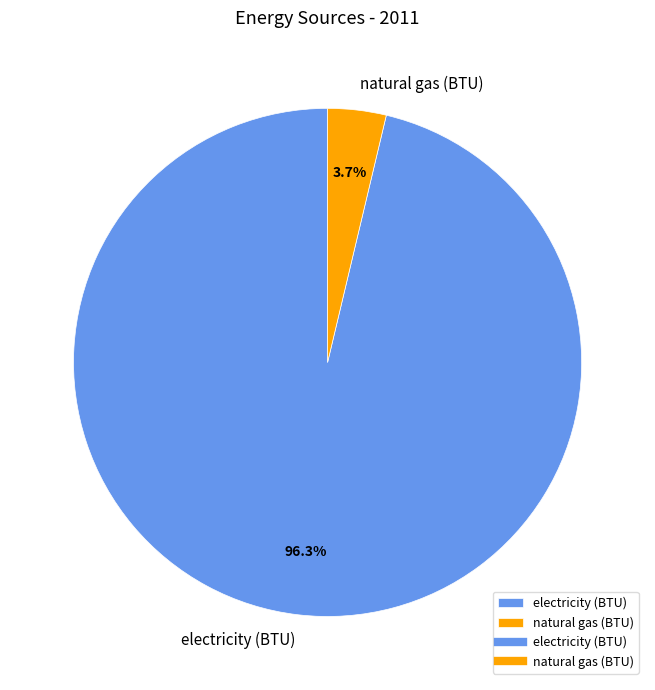

What is the total percentage of natural gas (BTU) and electricity (BTU)?

100.0%